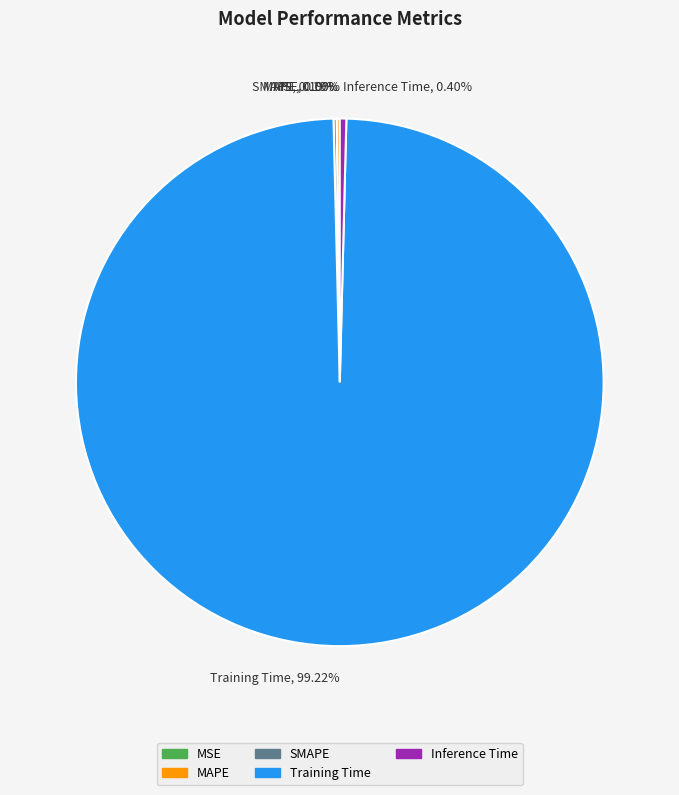

Is there any slice that represents more than half of the pie?

Yes